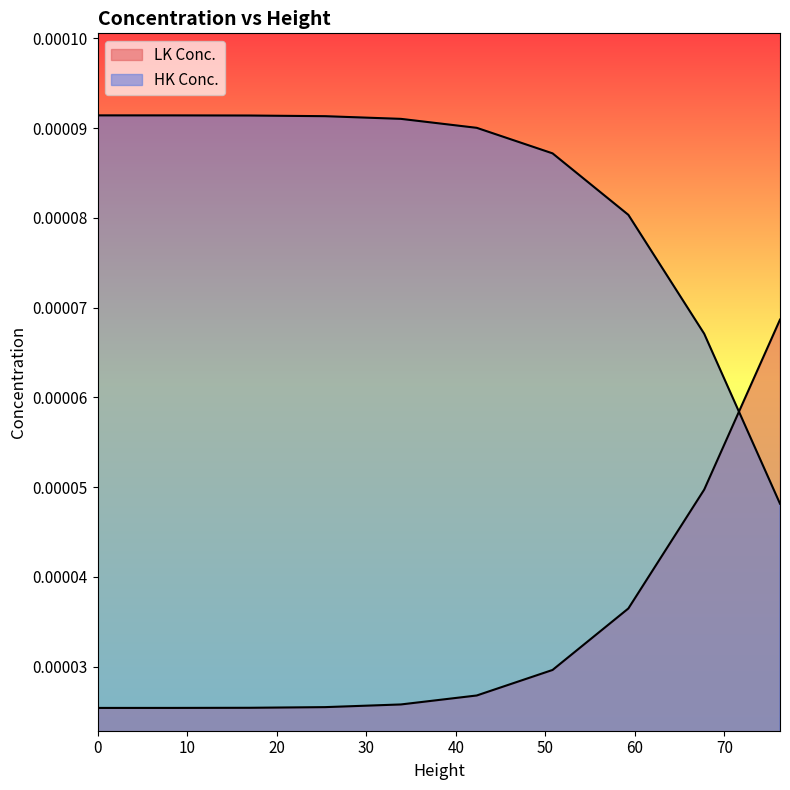

At which category is the sum across all series the highest?

59.2666666666667